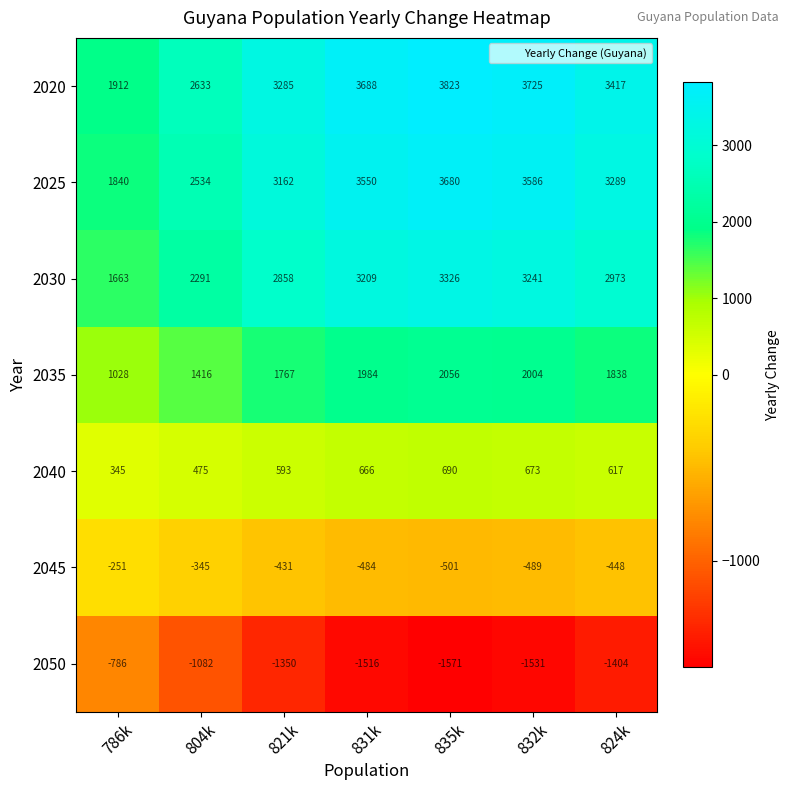

Which series has the largest total across all categories?

2020